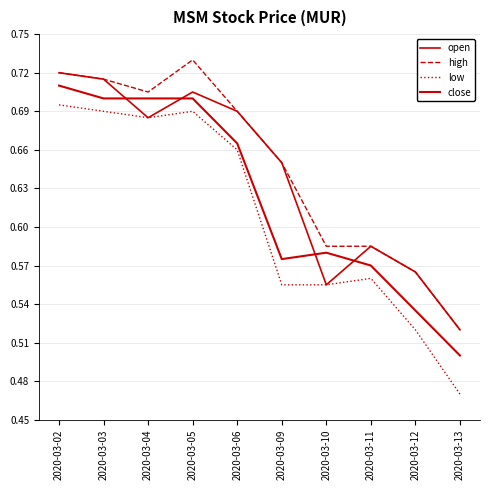

Where is the first local maximum for low?

2020-03-05